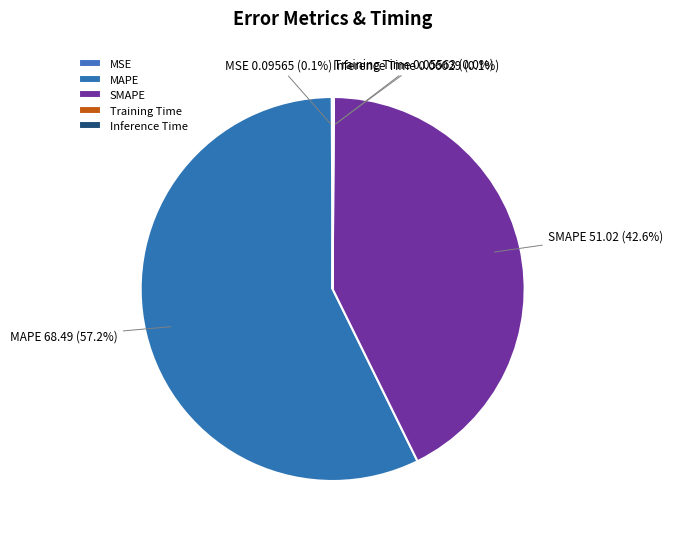

Which has a higher value, SMAPE or MAPE?

MAPE